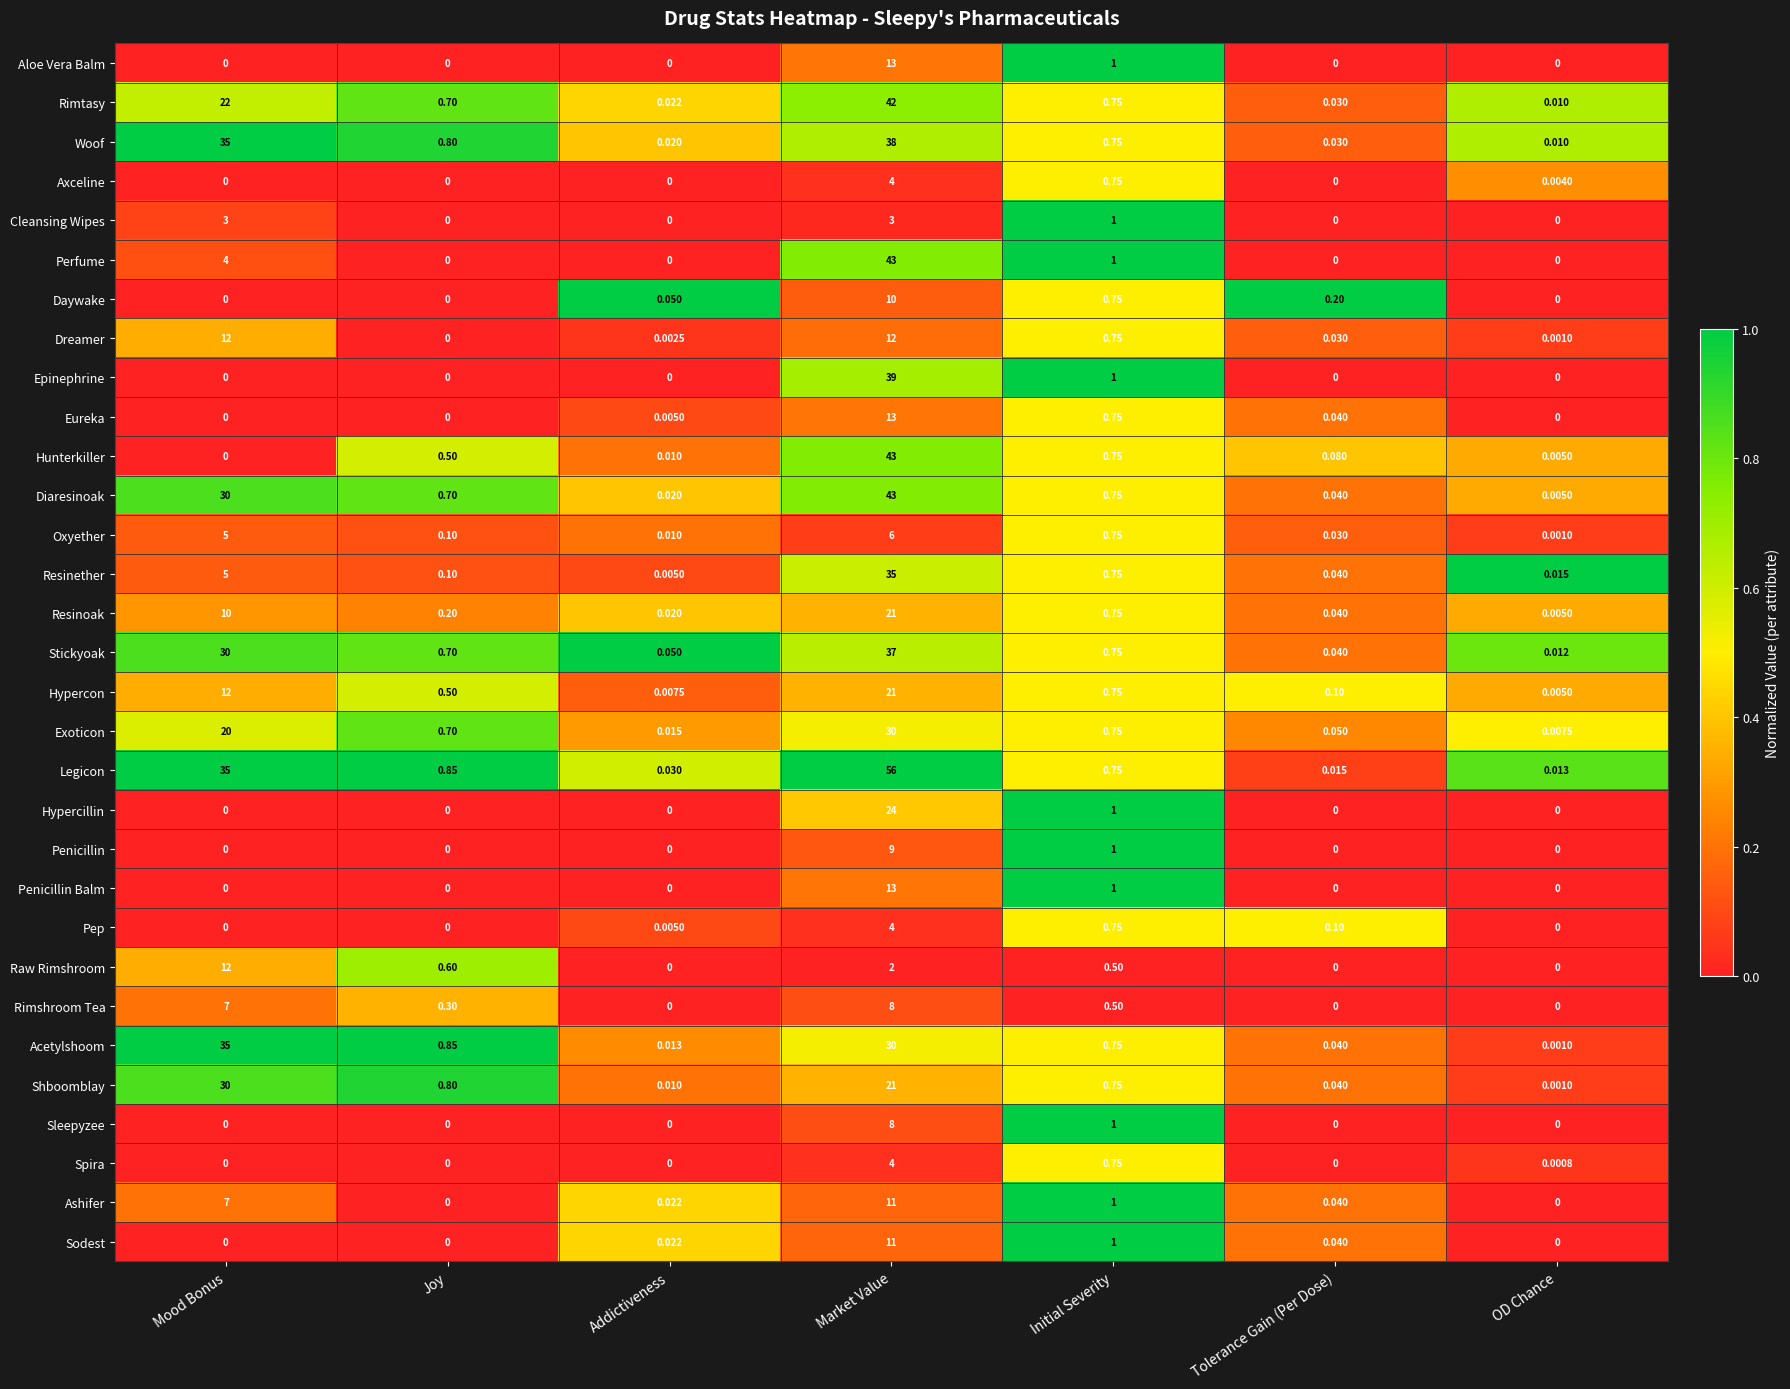

Rank the categories by Hunterkiller value from highest to lowest.

Market Value, Initial Severity, Joy, Tolerance Gain (Per Dose), Addictiveness, OD Chance, Mood Bonus